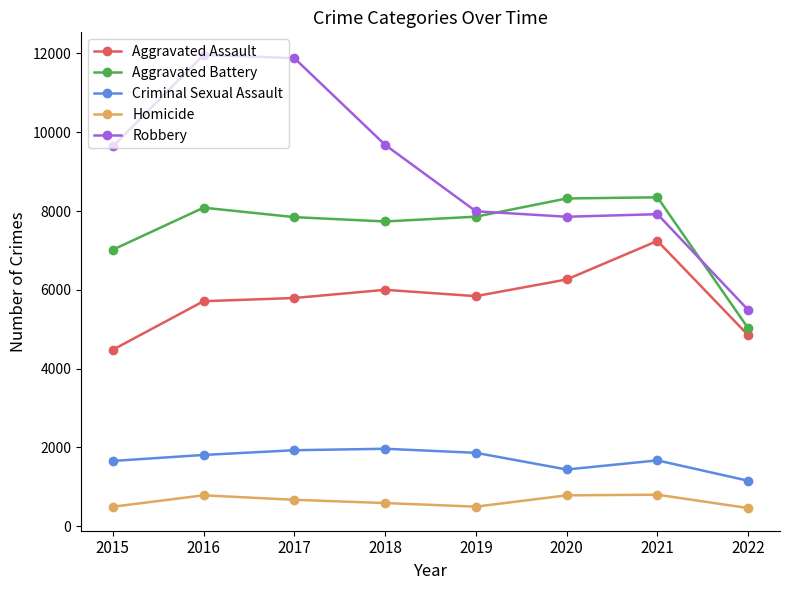

How many data points in Aggravated Battery are less than 7857?

4